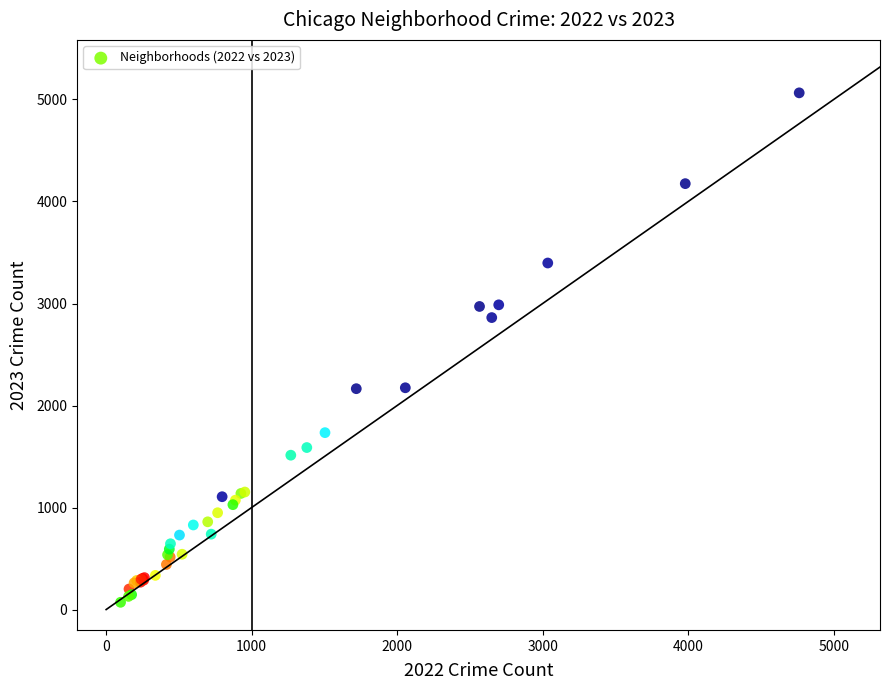

What Y value in the scatter plot is closest to 2568?

2862